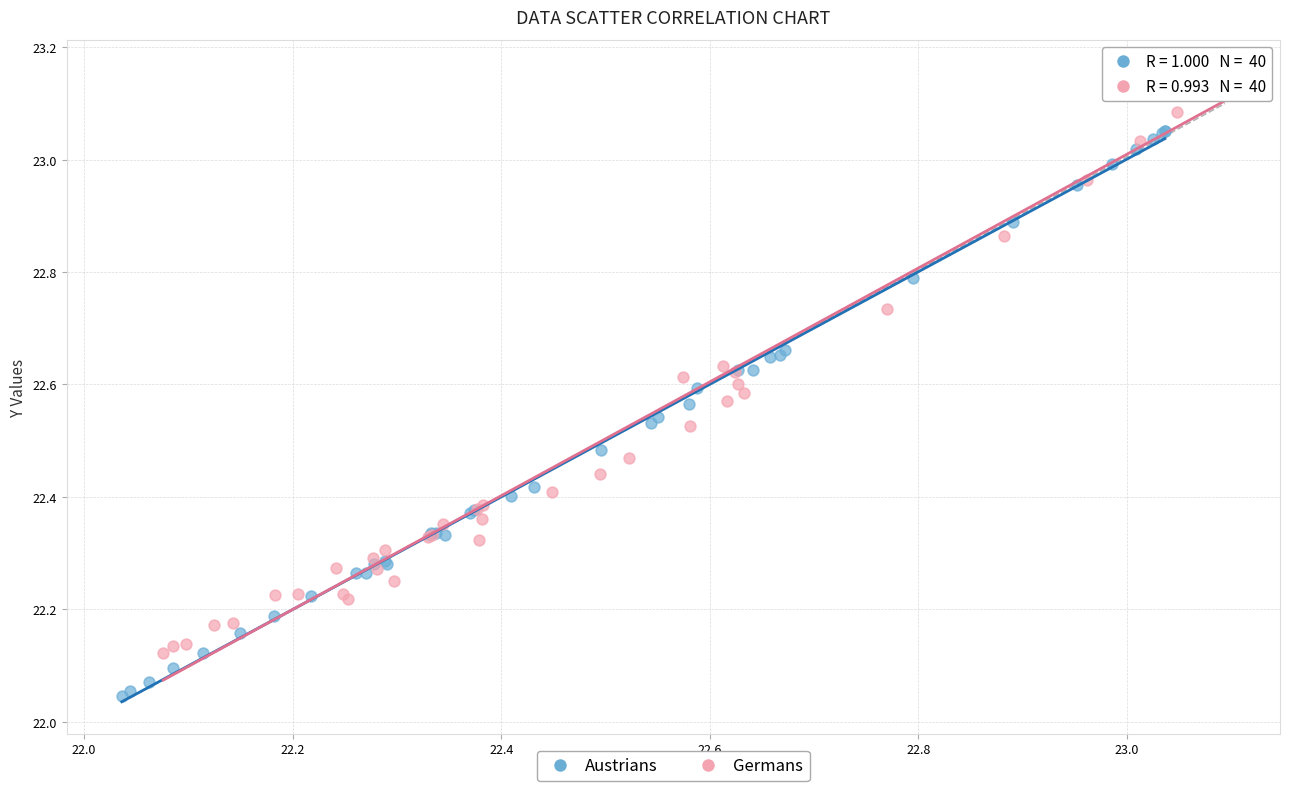

Which series contains the lowest Y value?

Austrians